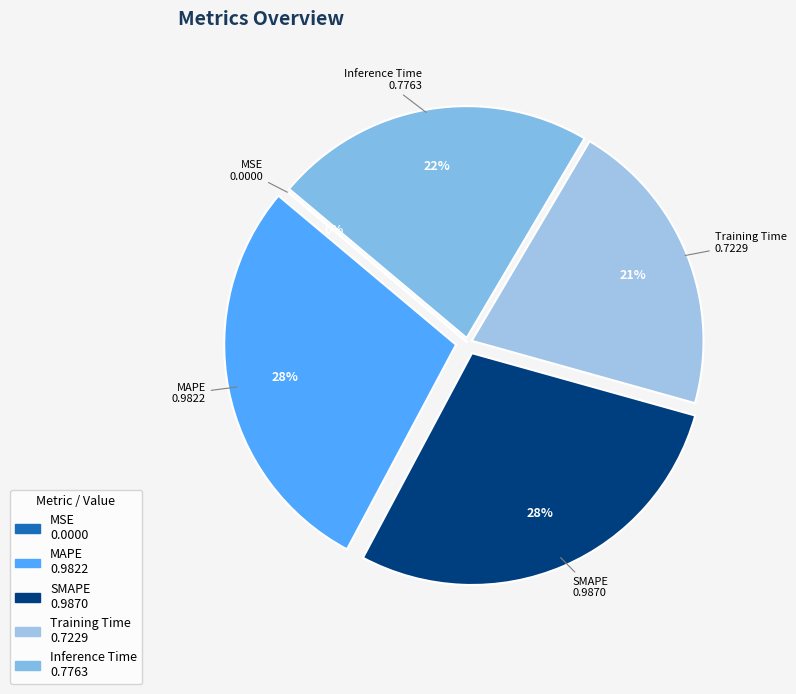

To the nearest percent, what is the average slice percentage?

20%